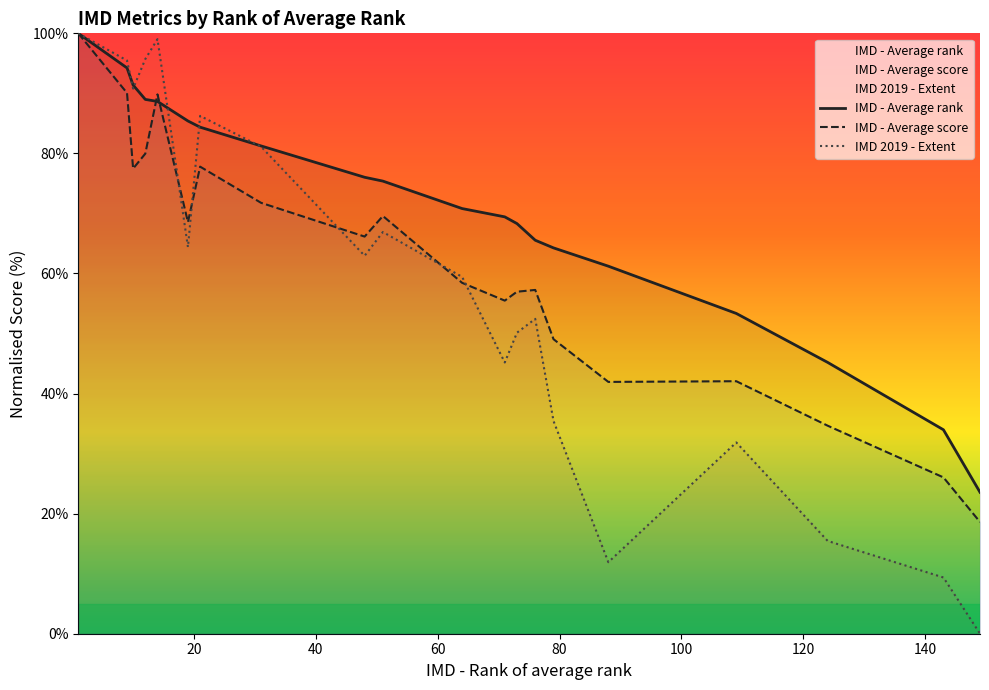

True or false: IMD - Average score and IMD 2019 - Extent intersect in this chart.

True